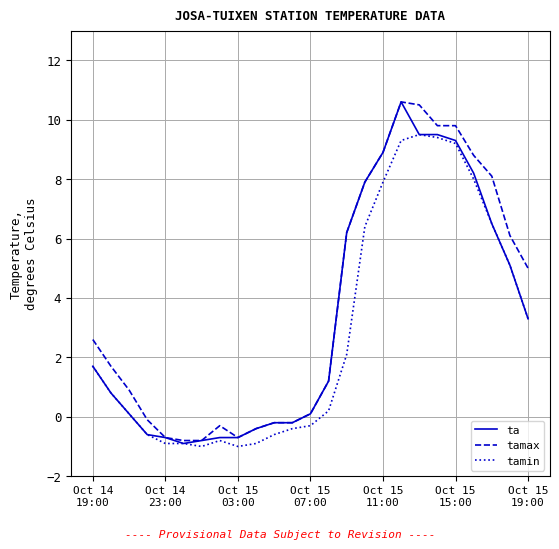

What is the smallest value displayed?

-1.0